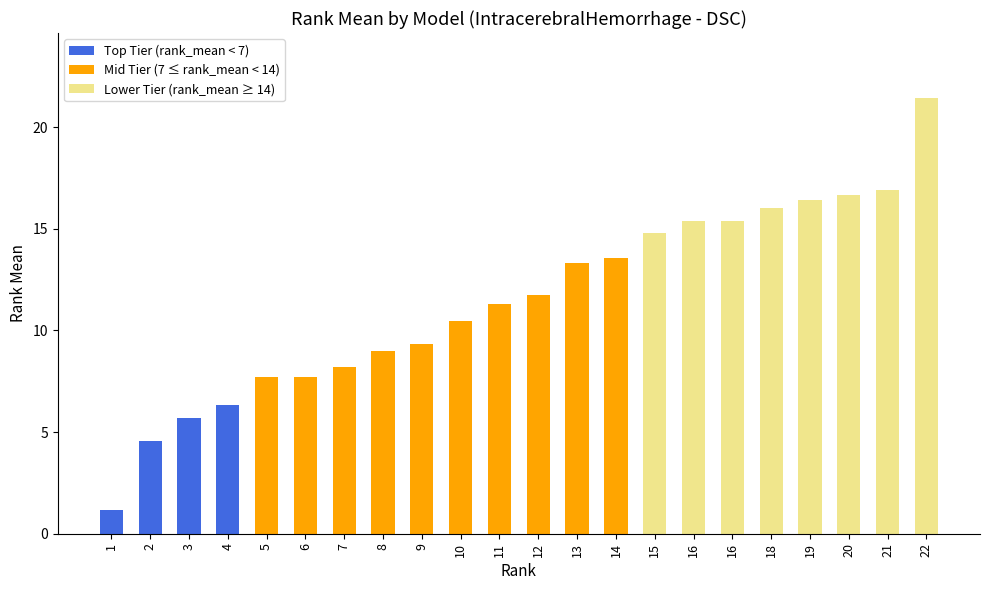

List the labels in order of value, largest first.

22, 21, 20, 19, 18, 16, 16, 15, 14, 13, 12, 11, 10, 9, 8, 7, 6, 5, 4, 3, 2, 1